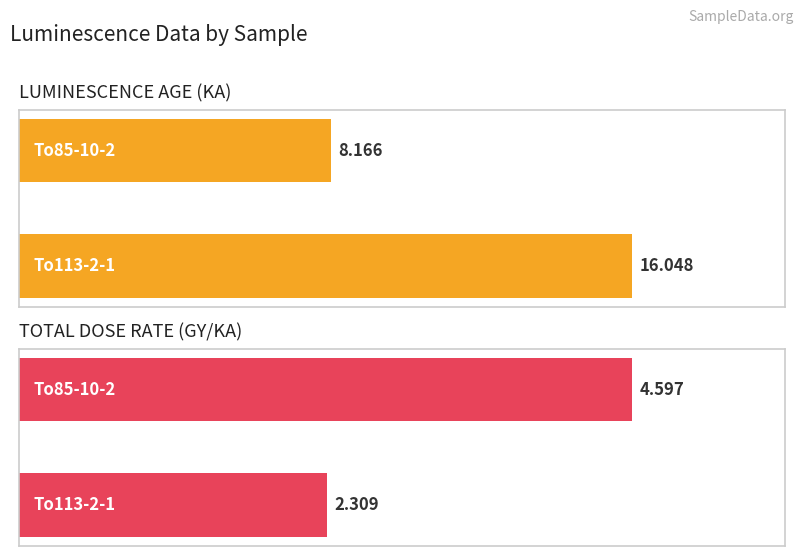

Which category has the highest value in the LUMINESCENCE AGE (KA) series?

To113-2-1